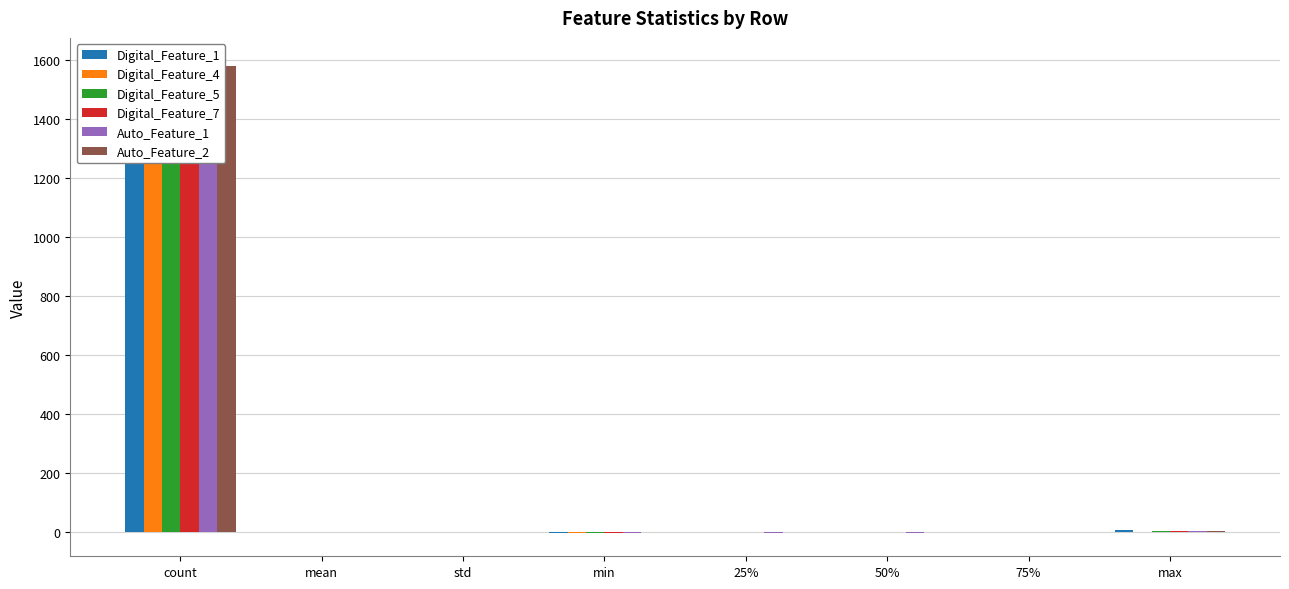

Which series has the widest spread of values?

Digital_Feature_4